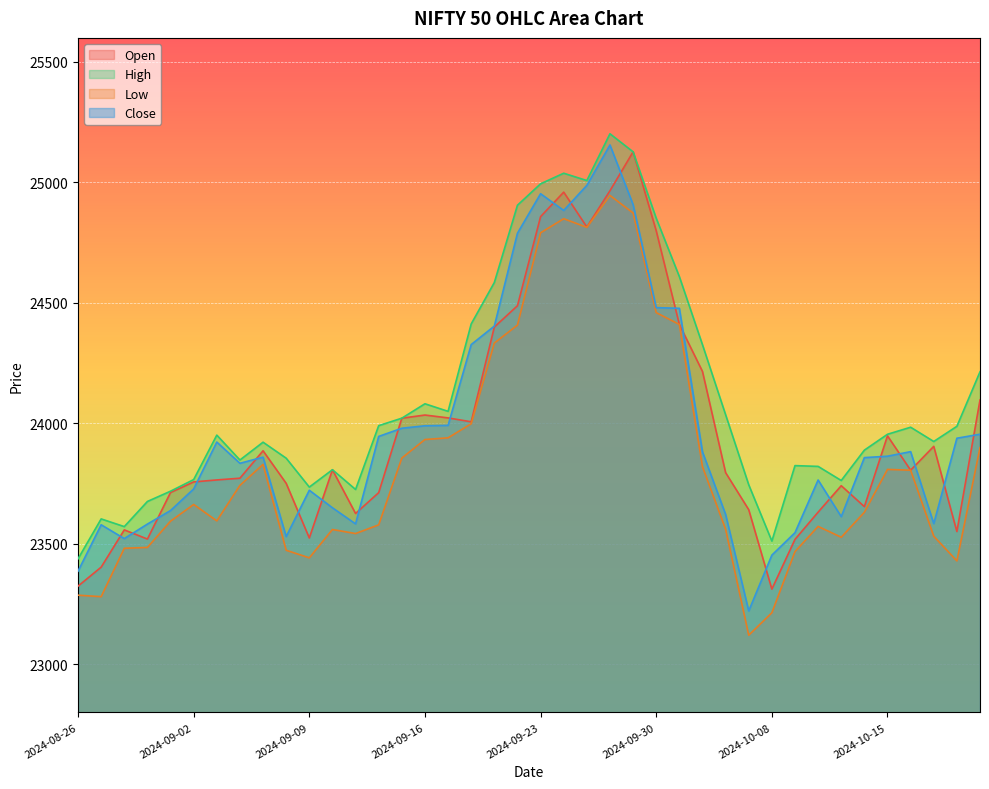

Which has a higher value, 2024-08-29 or 2024-10-01?

2024-10-01